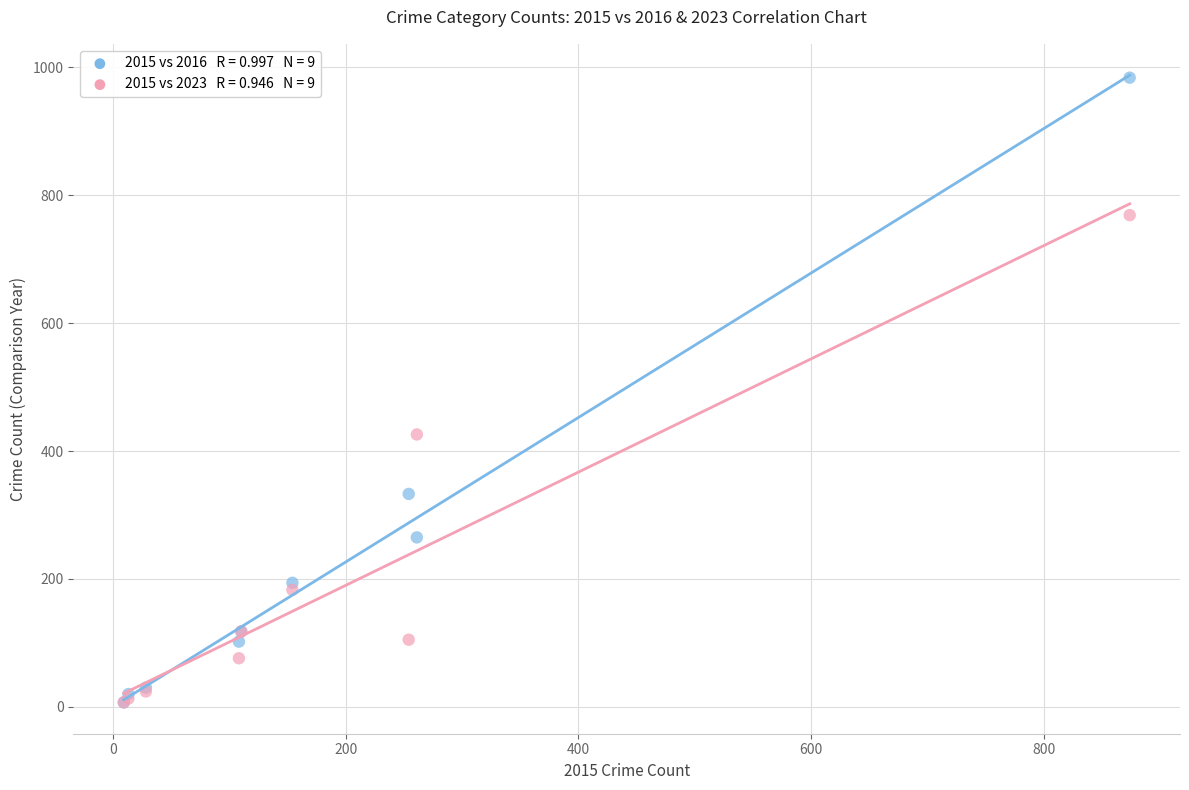

Across all series, what Y value is closest to 495?

426